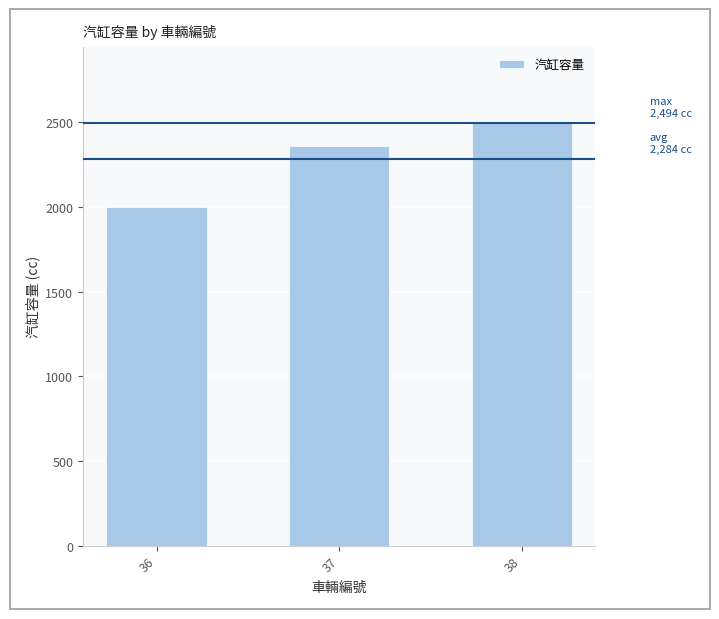

True or false: the data shows 925 at 38.

False